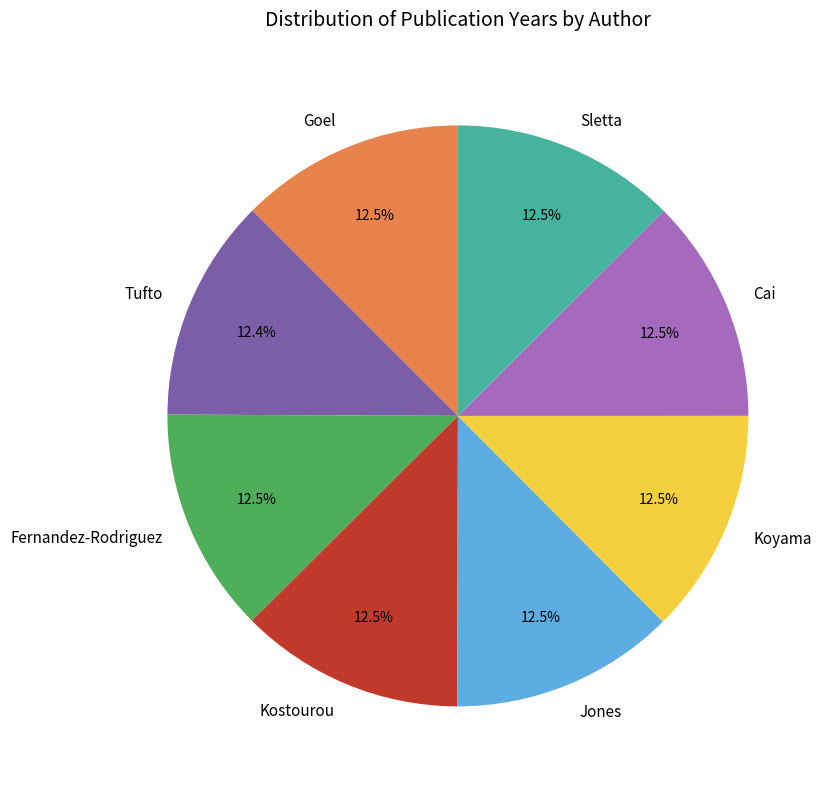

What portion of the pie excludes Goel?

87.5%